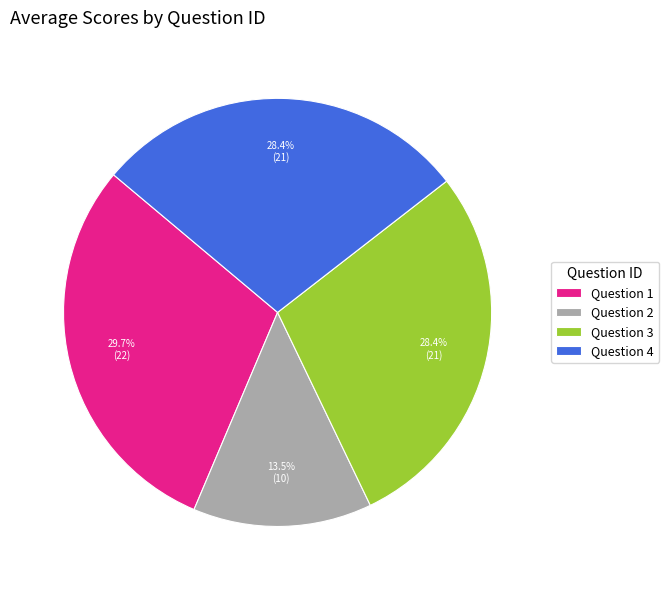

Does Question 3 represent more than half of the total?

No